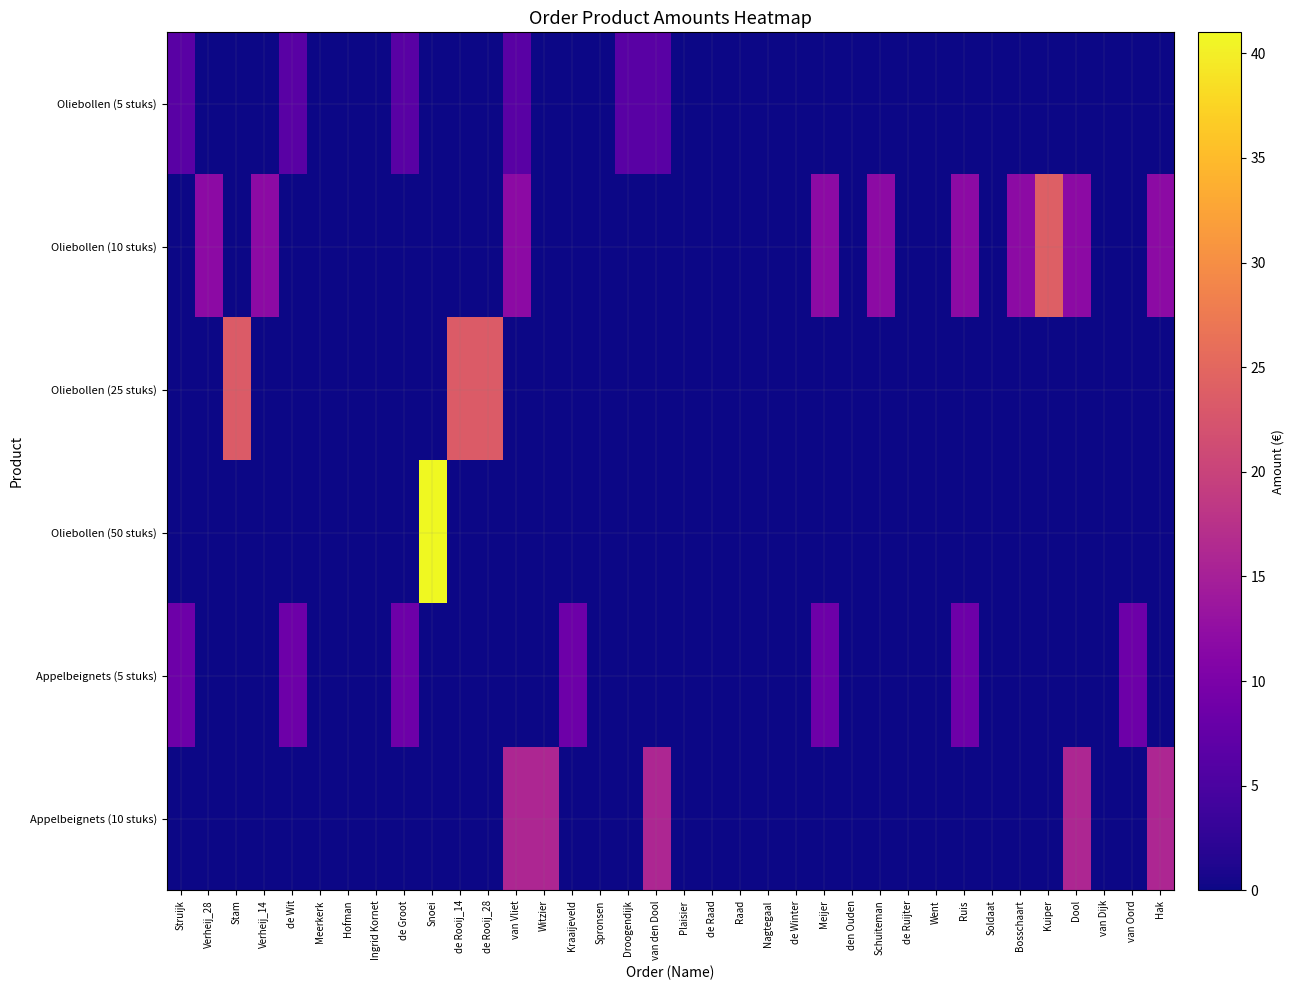

Reading left to right, transcribe all the data shown in this chart.

Oliebollen (5 stuks): Struijk=6.5	Verheij_28=0.0	Stam=0.0	Verheij_14=0.0	de Wit=6.5	Meerkerk=0.0	Hofman=0.0	Ingrid Kornet=0.0	de Groot=6.5	Snoei=0.0	de Rooij_14=0.0	de Rooij_28=0.0	van Vliet=6.5	Witzier=0.0	Kraaijeveld=0.0	Spronsen=0.0	Droogendijk=6.5	van den Dool=6.5	Plaisier=0.0	de Raad=0.0	Raad=0.0	Nagtegaal=0.0	de Winter=0.0	Meijer=0.0	den Ouden=0.0	Schuiteman=0.0	de Ruijter=0.0	Went=0.0	Ruis=0.0	Soldaat=0.0	Bosschaart=0.0	Kuiper=0.0	Dool=0.0	van Dijk=0.0	van Oord=0.0	Hak=0.0
Oliebollen (10 stuks): Struijk=0.0	Verheij_28=12.0	Stam=0.0	Verheij_14=12.0	de Wit=0.0	Meerkerk=0.0	Hofman=0.0	Ingrid Kornet=0.0	de Groot=0.0	Snoei=0.0	de Rooij_14=0.0	de Rooij_28=0.0	van Vliet=12.0	Witzier=0.0	Kraaijeveld=0.0	Spronsen=0.0	Droogendijk=0.0	van den Dool=0.0	Plaisier=0.0	de Raad=0.0	Raad=0.0	Nagtegaal=0.0	de Winter=0.0	Meijer=12.0	den Ouden=0.0	Schuiteman=12.0	de Ruijter=0.0	Went=0.0	Ruis=12.0	Soldaat=0.0	Bosschaart=12.0	Kuiper=24.0	Dool=12.0	van Dijk=0.0	van Oord=0.0	Hak=12.0
Oliebollen (25 stuks): Struijk=0.0	Verheij_28=0.0	Stam=23.5	Verheij_14=0.0	de Wit=0.0	Meerkerk=0.0	Hofman=0.0	Ingrid Kornet=0.0	de Groot=0.0	Snoei=0.0	de Rooij_14=23.5	de Rooij_28=23.5	van Vliet=0.0	Witzier=0.0	Kraaijeveld=0.0	Spronsen=0.0	Droogendijk=0.0	van den Dool=0.0	Plaisier=0.0	de Raad=0.0	Raad=0.0	Nagtegaal=0.0	de Winter=0.0	Meijer=0.0	den Ouden=0.0	Schuiteman=0.0	de Ruijter=0.0	Went=0.0	Ruis=0.0	Soldaat=0.0	Bosschaart=0.0	Kuiper=0.0	Dool=0.0	van Dijk=0.0	van Oord=0.0	Hak=0.0
Oliebollen (50 stuks): Struijk=0.0	Verheij_28=0.0	Stam=0.0	Verheij_14=0.0	de Wit=0.0	Meerkerk=0.0	Hofman=0.0	Ingrid Kornet=0.0	de Groot=0.0	Snoei=41.0	de Rooij_14=0.0	de Rooij_28=0.0	van Vliet=0.0	Witzier=0.0	Kraaijeveld=0.0	Spronsen=0.0	Droogendijk=0.0	van den Dool=0.0	Plaisier=0.0	de Raad=0.0	Raad=0.0	Nagtegaal=0.0	de Winter=0.0	Meijer=0.0	den Ouden=0.0	Schuiteman=0.0	de Ruijter=0.0	Went=0.0	Ruis=0.0	Soldaat=0.0	Bosschaart=0.0	Kuiper=0.0	Dool=0.0	van Dijk=0.0	van Oord=0.0	Hak=0.0
Appelbeignets (5 stuks): Struijk=8.5	Verheij_28=0.0	Stam=0.0	Verheij_14=0.0	de Wit=8.5	Meerkerk=0.0	Hofman=0.0	Ingrid Kornet=0.0	de Groot=8.5	Snoei=0.0	de Rooij_14=0.0	de Rooij_28=0.0	van Vliet=0.0	Witzier=0.0	Kraaijeveld=8.5	Spronsen=0.0	Droogendijk=0.0	van den Dool=0.0	Plaisier=0.0	de Raad=0.0	Raad=0.0	Nagtegaal=0.0	de Winter=0.0	Meijer=8.5	den Ouden=0.0	Schuiteman=0.0	de Ruijter=0.0	Went=0.0	Ruis=8.5	Soldaat=0.0	Bosschaart=0.0	Kuiper=0.0	Dool=0.0	van Dijk=0.0	van Oord=8.5	Hak=0.0
Appelbeignets (10 stuks): Struijk=0.0	Verheij_28=0.0	Stam=0.0	Verheij_14=0.0	de Wit=0.0	Meerkerk=0.0	Hofman=0.0	Ingrid Kornet=0.0	de Groot=0.0	Snoei=0.0	de Rooij_14=0.0	de Rooij_28=0.0	van Vliet=16.0	Witzier=16.0	Kraaijeveld=0.0	Spronsen=0.0	Droogendijk=0.0	van den Dool=16.0	Plaisier=0.0	de Raad=0.0	Raad=0.0	Nagtegaal=0.0	de Winter=0.0	Meijer=0.0	den Ouden=0.0	Schuiteman=0.0	de Ruijter=0.0	Went=0.0	Ruis=0.0	Soldaat=0.0	Bosschaart=0.0	Kuiper=0.0	Dool=16.0	van Dijk=0.0	van Oord=0.0	Hak=16.0